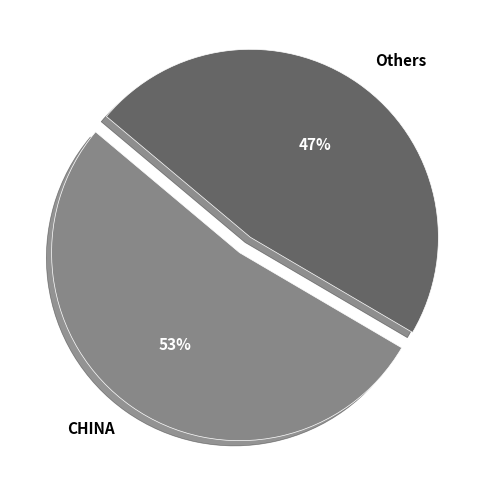

Count the number of slices in the pie.

2